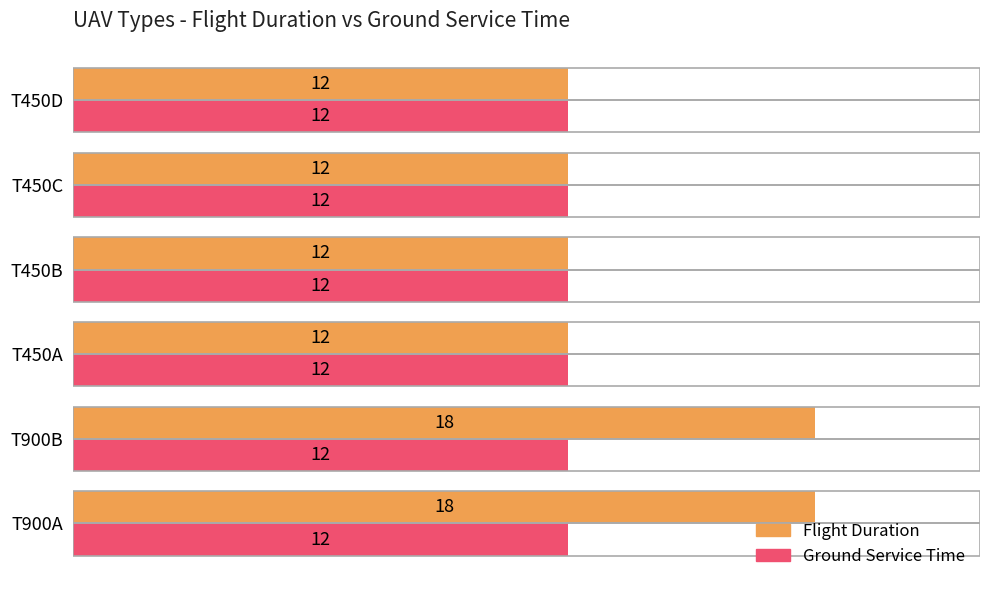

What is the average value of the Ground Service Time series?

12